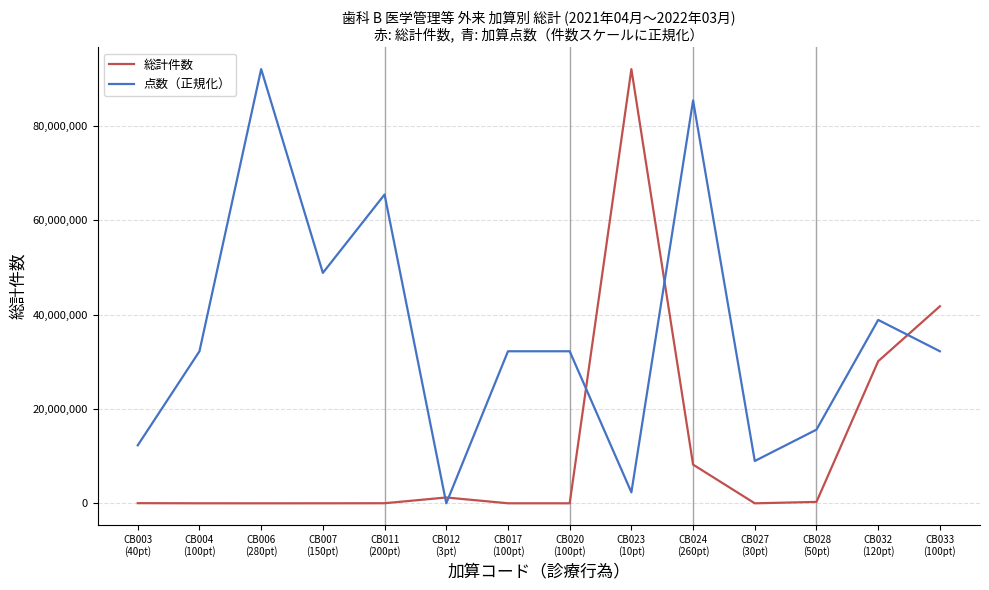

What is the lowest value of the 点数（正規化） series?

12.0